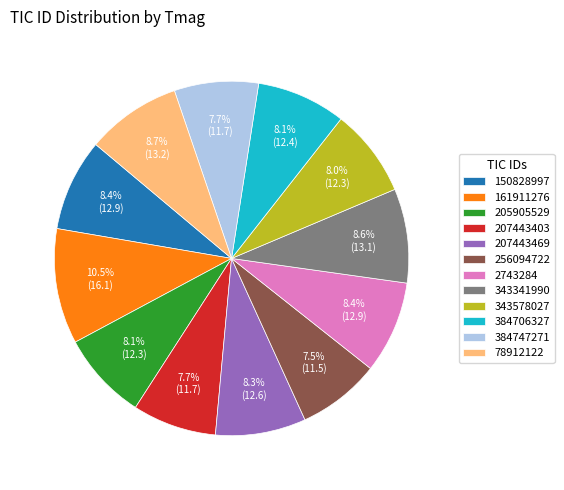

Between 2743284 and 384747271, which is larger?

2743284